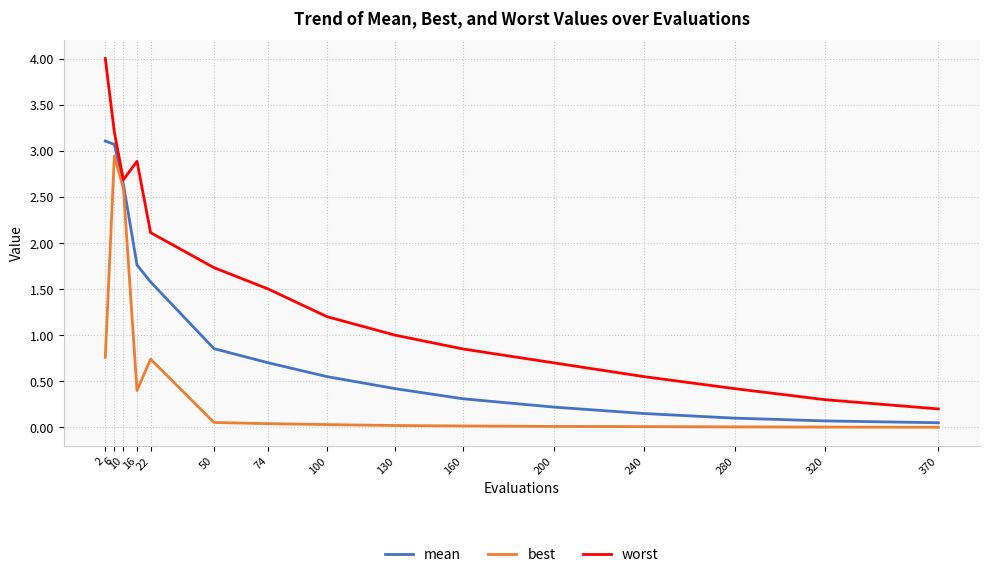

At how many categories does at least one series exceed 0?

15